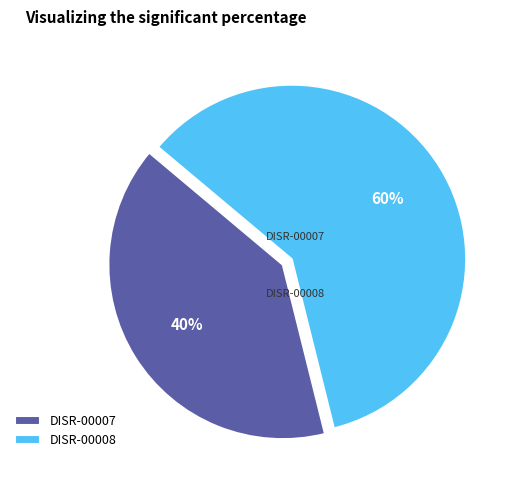

What is the ratio of the value at DISR-00008 to the value at DISR-00007?

1.5